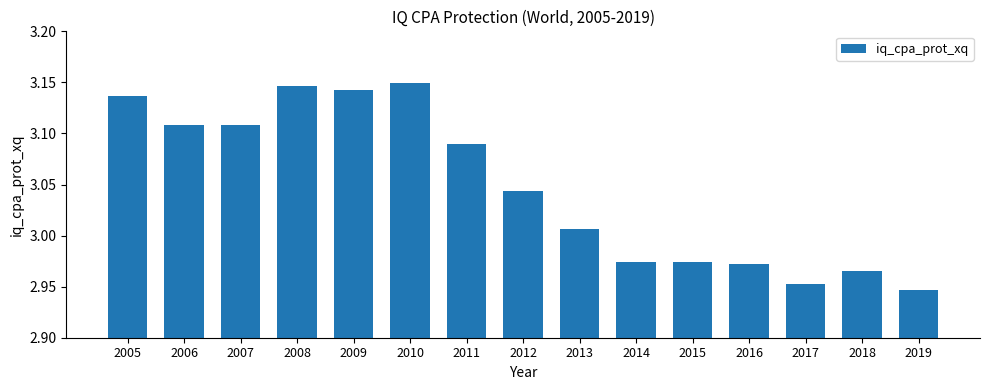

How many bars are there in total?

15